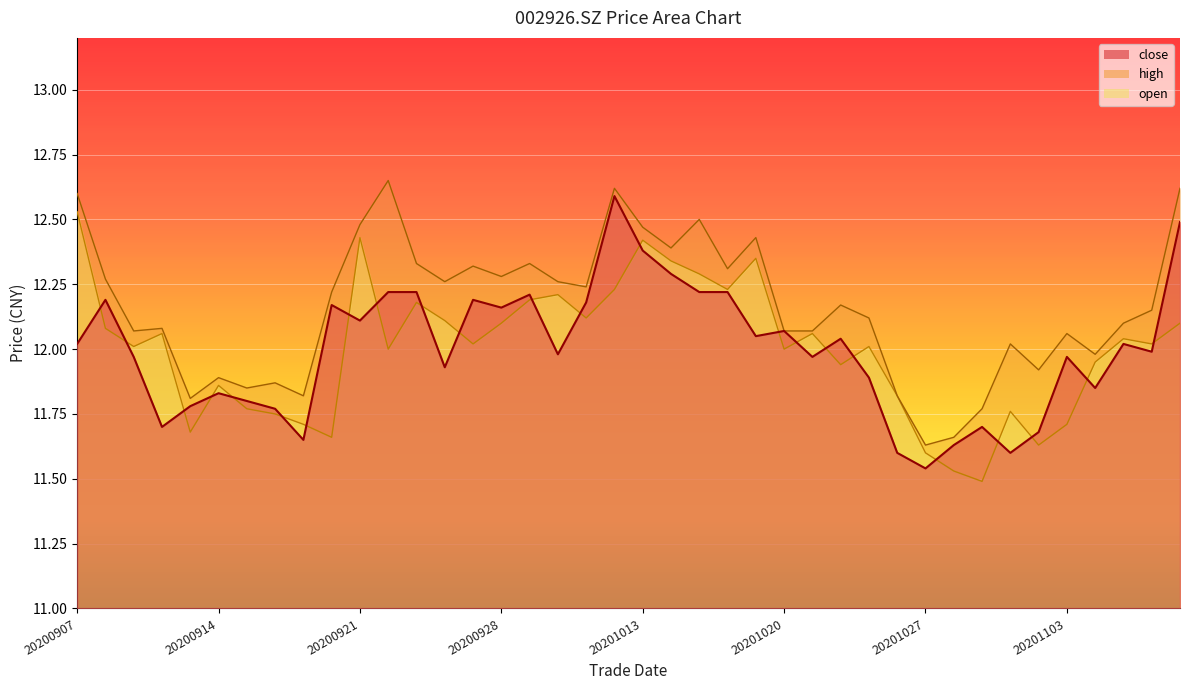

At which category is the sum across all series the highest?

20201012